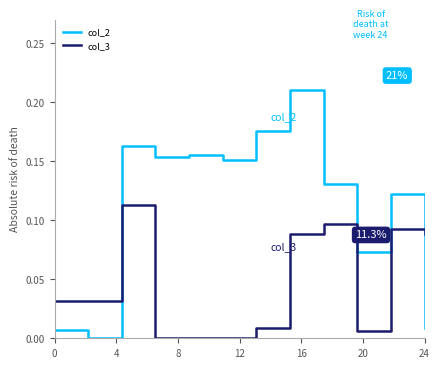

True or false: col_3 and col_2 intersect in this chart.

True